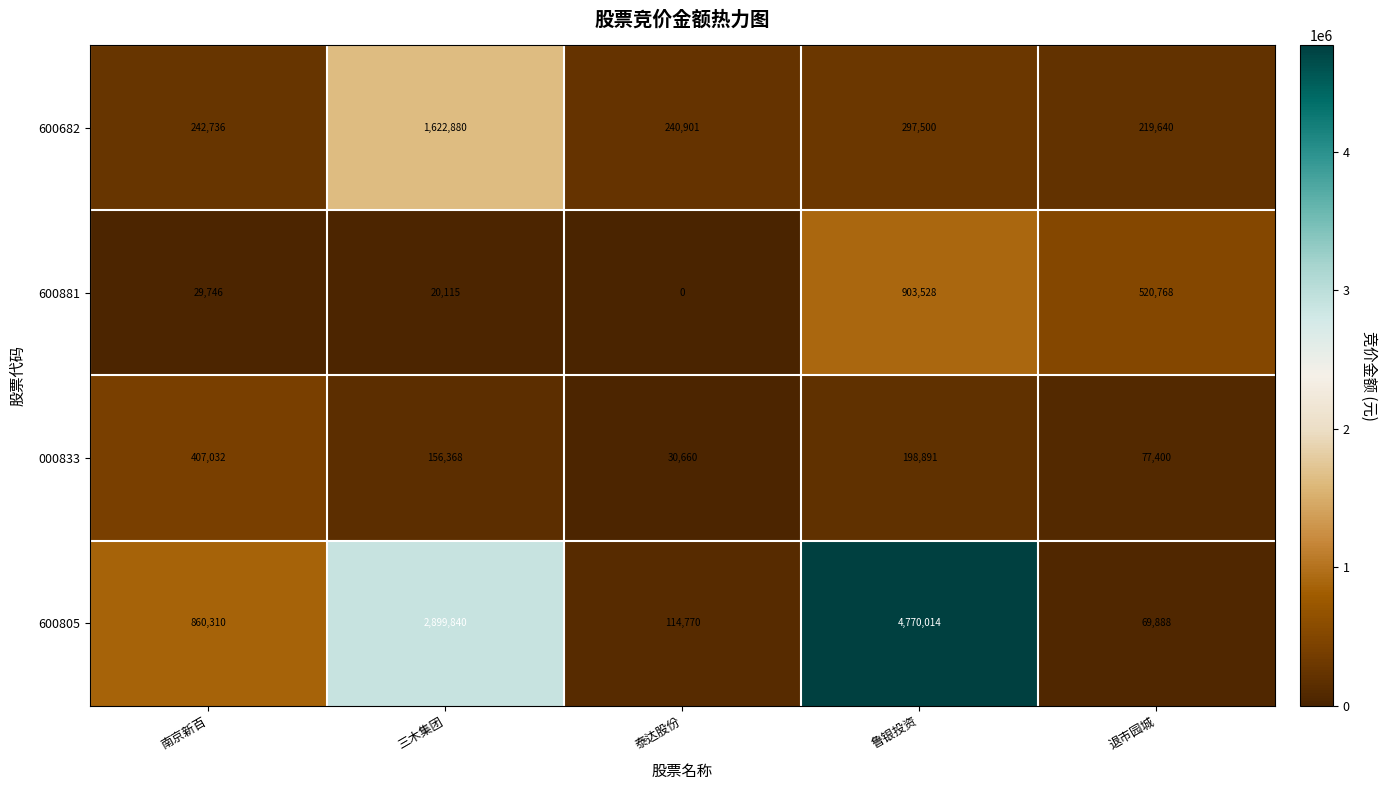

What is the difference between the maximum and minimum values in the 000833 series?

376372